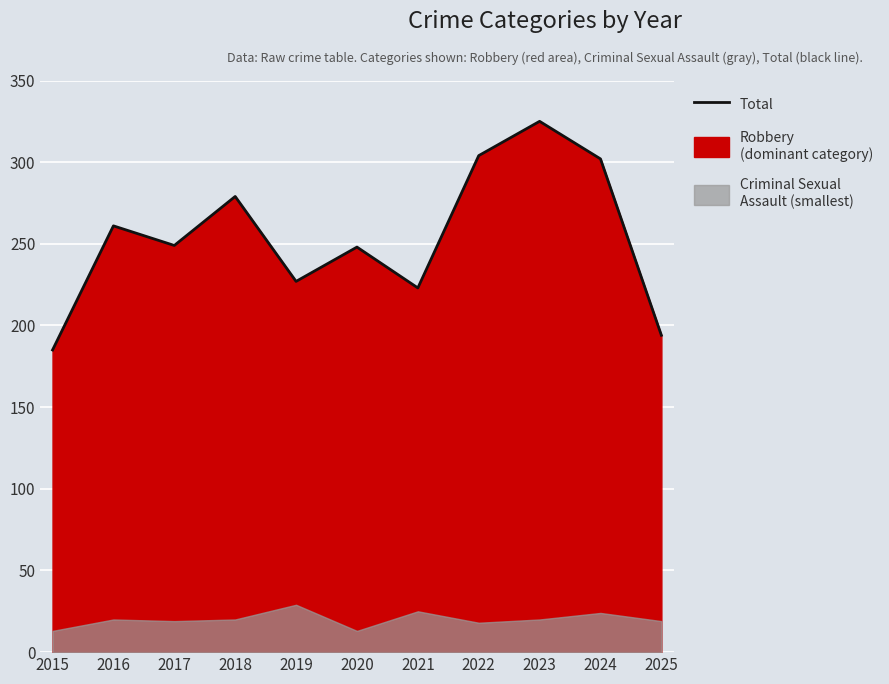

Rank the categories by value from lowest to highest.

2015, 2025, 2021, 2019, 2020, 2017, 2016, 2018, 2024, 2022, 2023